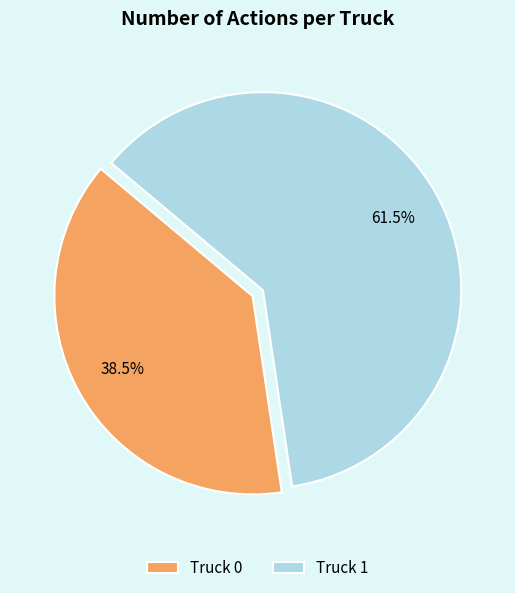

True or false: Truck 1 accounts for 48% of the total.

False